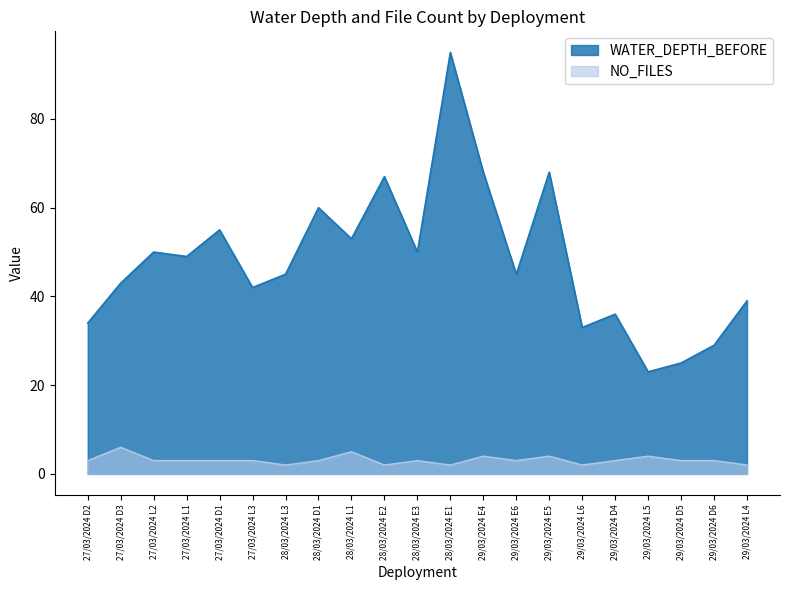

What position from the left is 29/03/2024 D6?

20